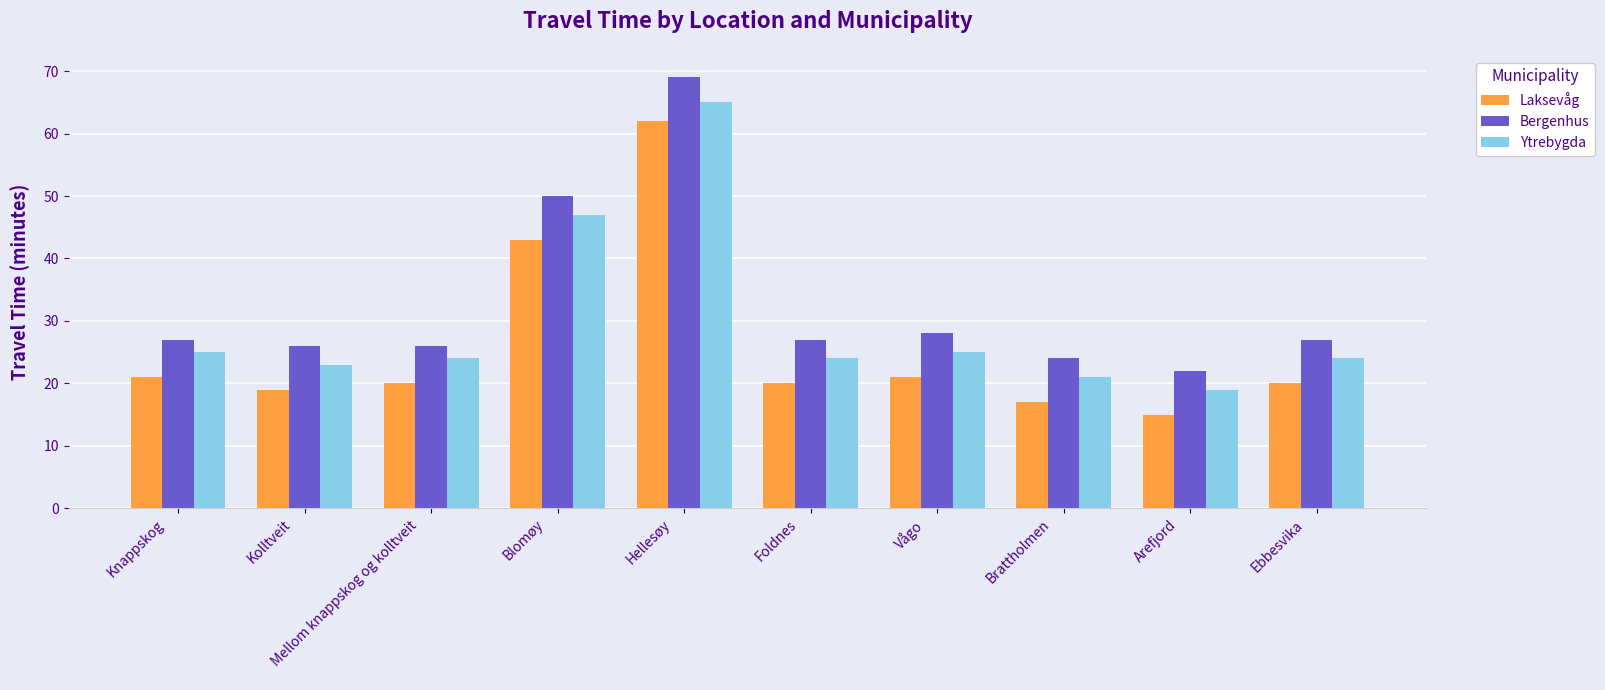

Which category has the highest value in the Ytrebygda series?

Hellesøy
